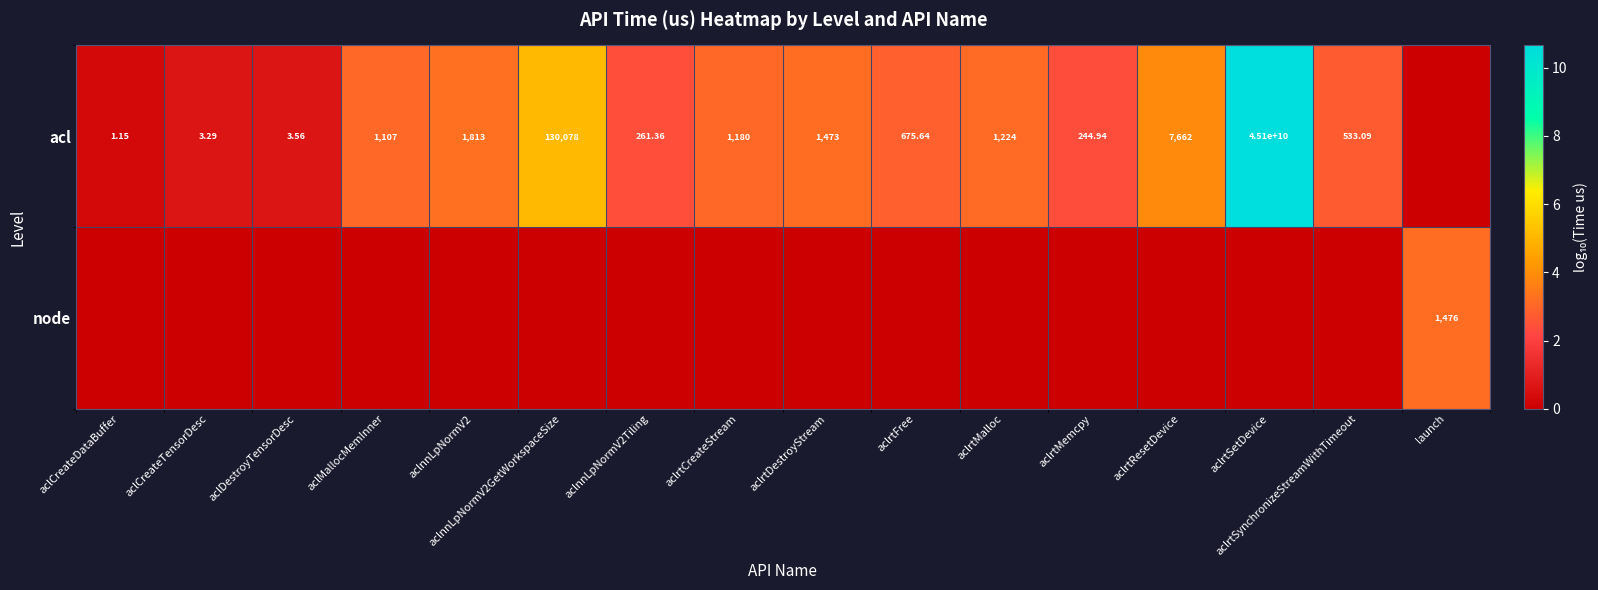

How many data points in node are above 0?

1